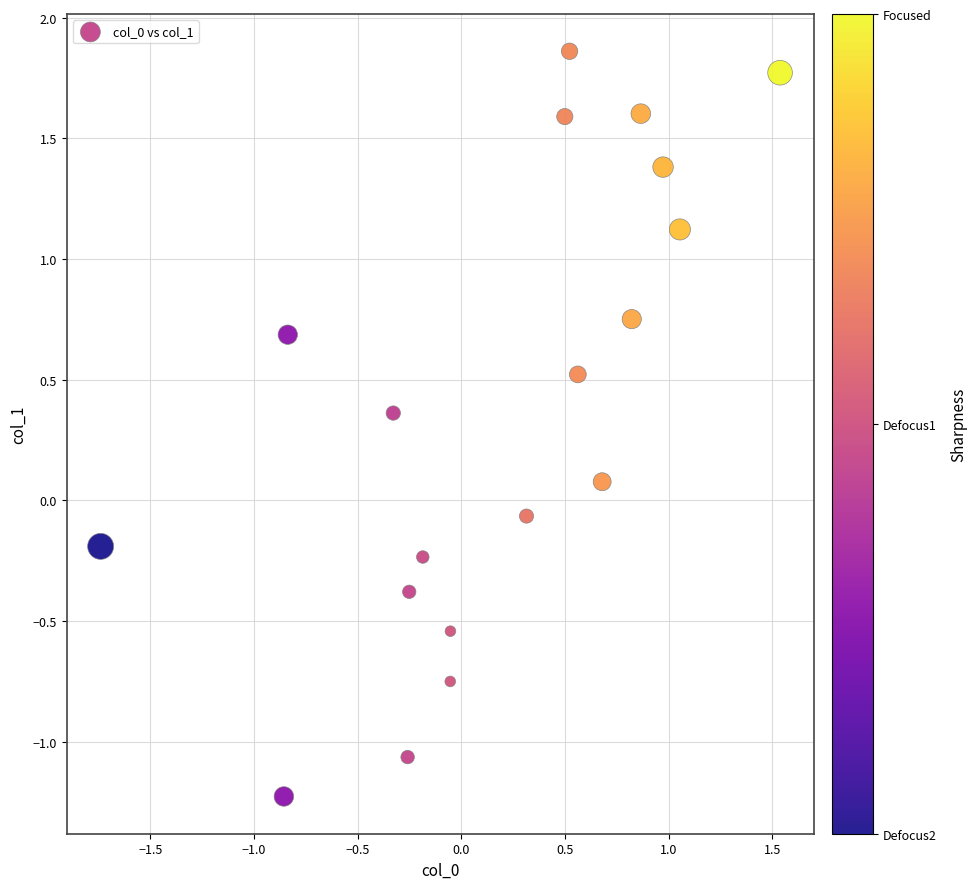

What is the range of X values (max minus min)?

3.3